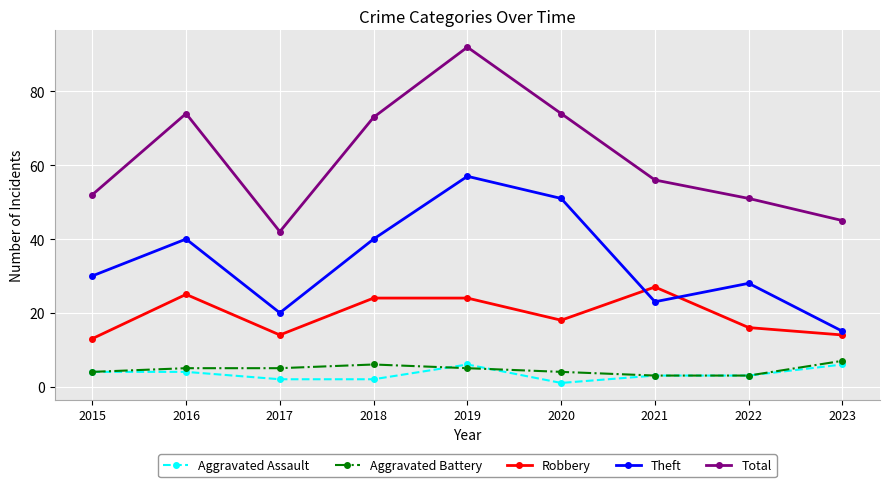

What is the difference between the maximum and minimum values in the Aggravated Assault series?

5